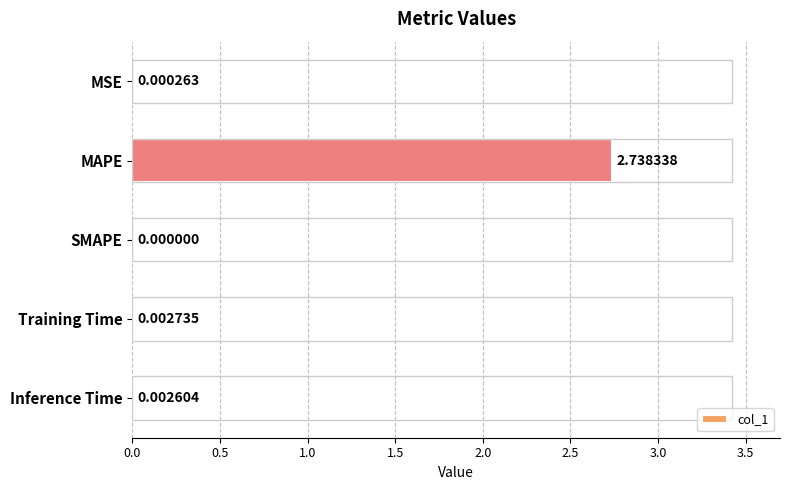

Where is the data nearest to the value 1?

Training Time